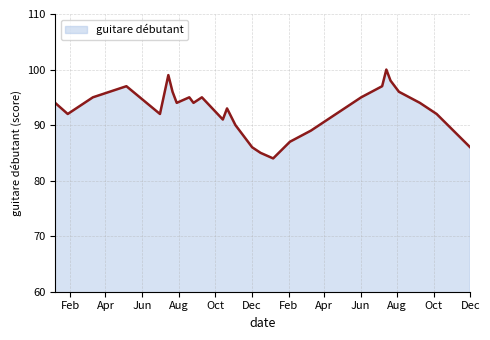

What is the maximum value shown in the chart?

100